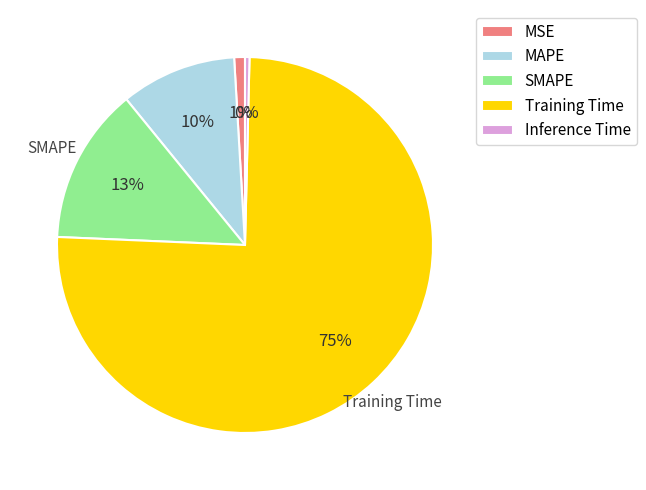

Is there any slice that represents more than half of the pie?

Yes